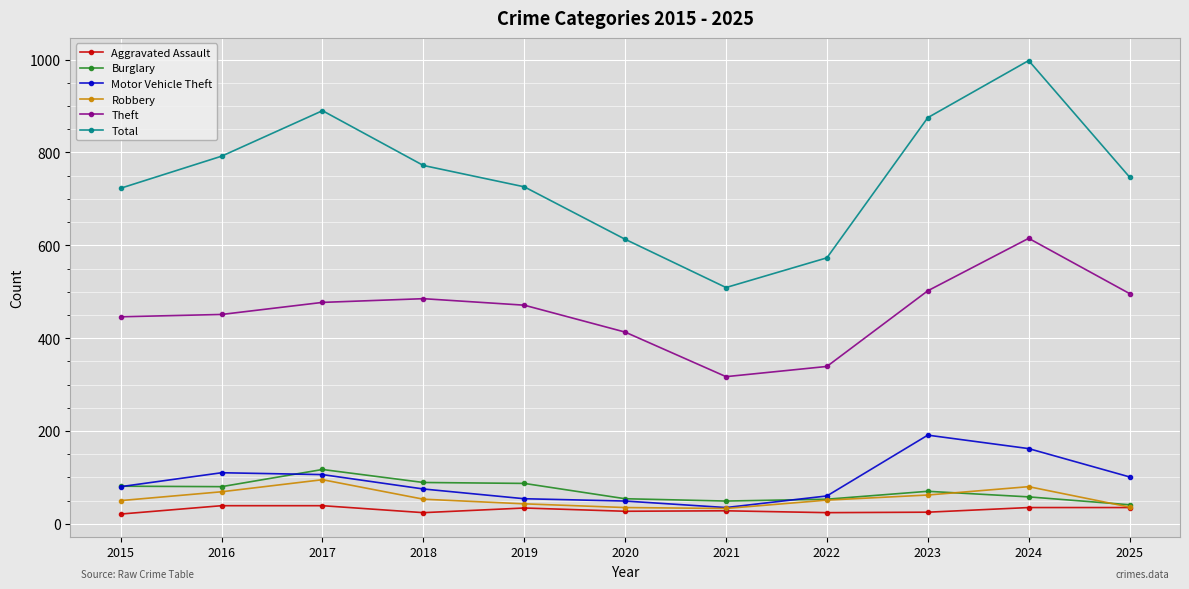

How many distinct data groups are displayed?

6